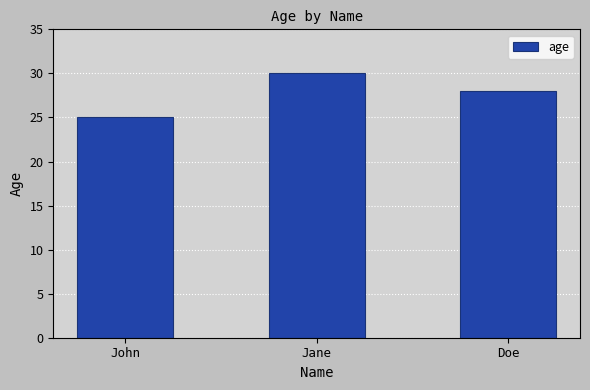

What is the smallest value displayed?

25